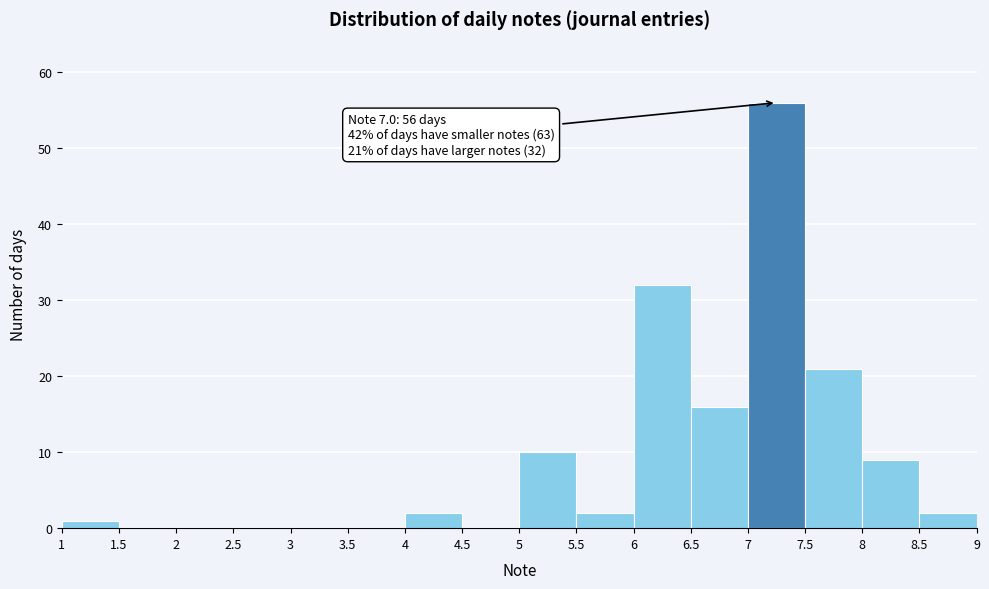

Over which range of the x-axis is the bar tallest?

7 to 7.5